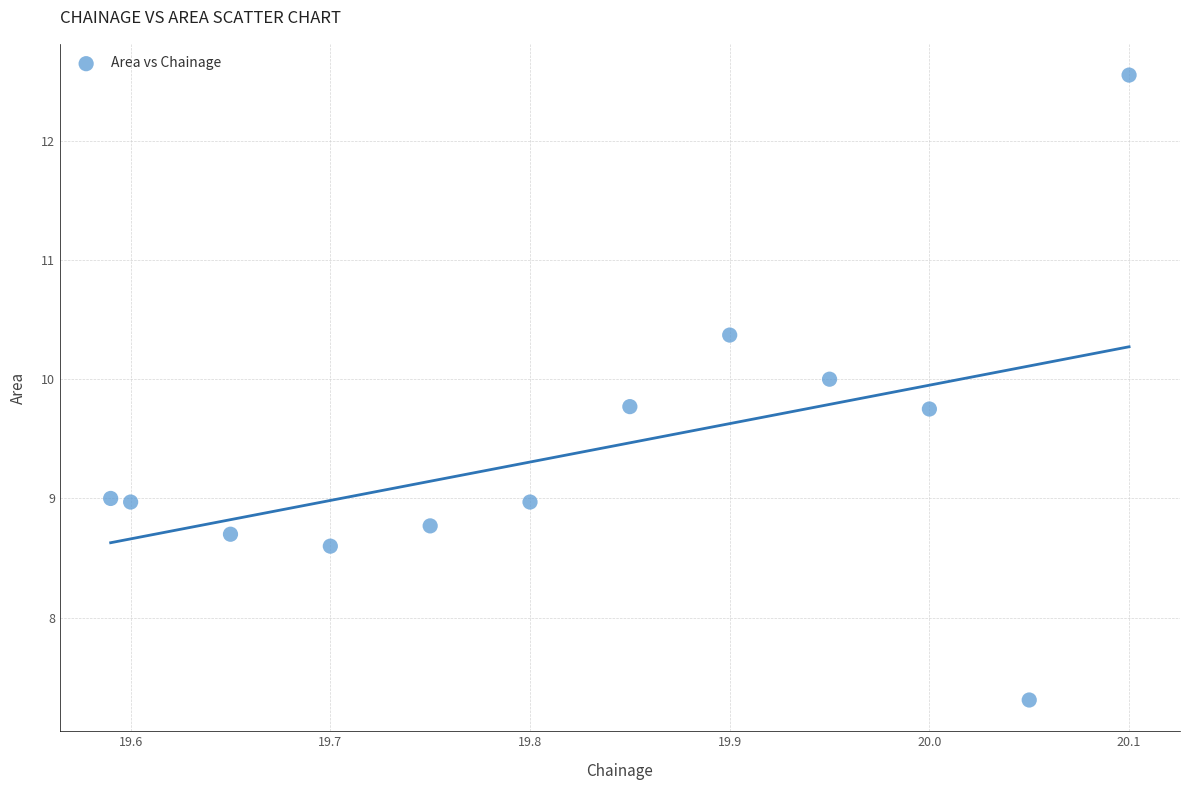

What is the range of Y values (max minus min)?

5.2